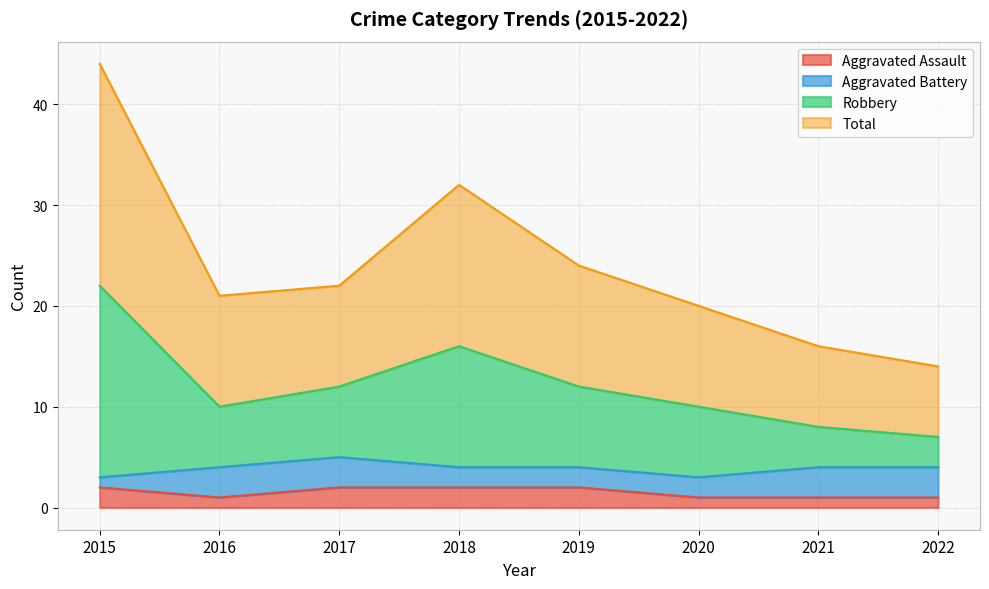

At which category is the sum across all series the highest?

2015